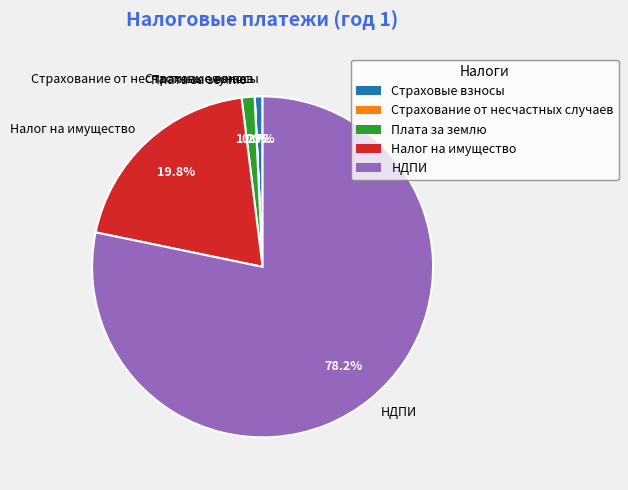

Does any single category account for the majority?

Yes